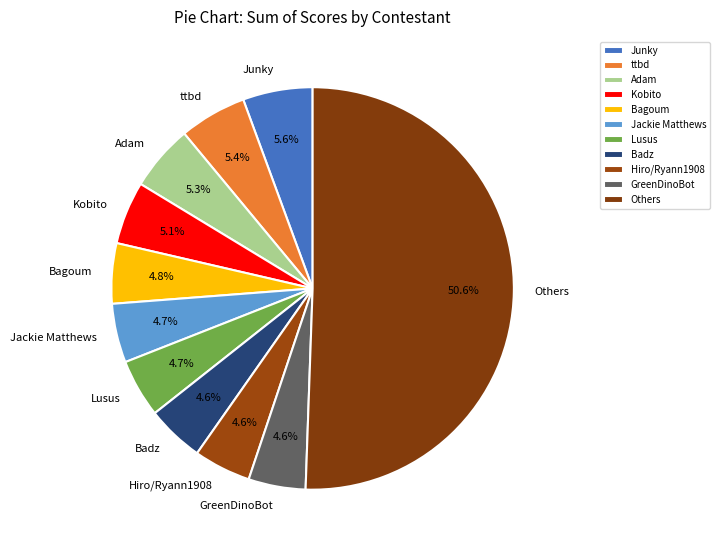

Approximately how many times larger is the value at Junky compared to GreenDinoBot?

1.2